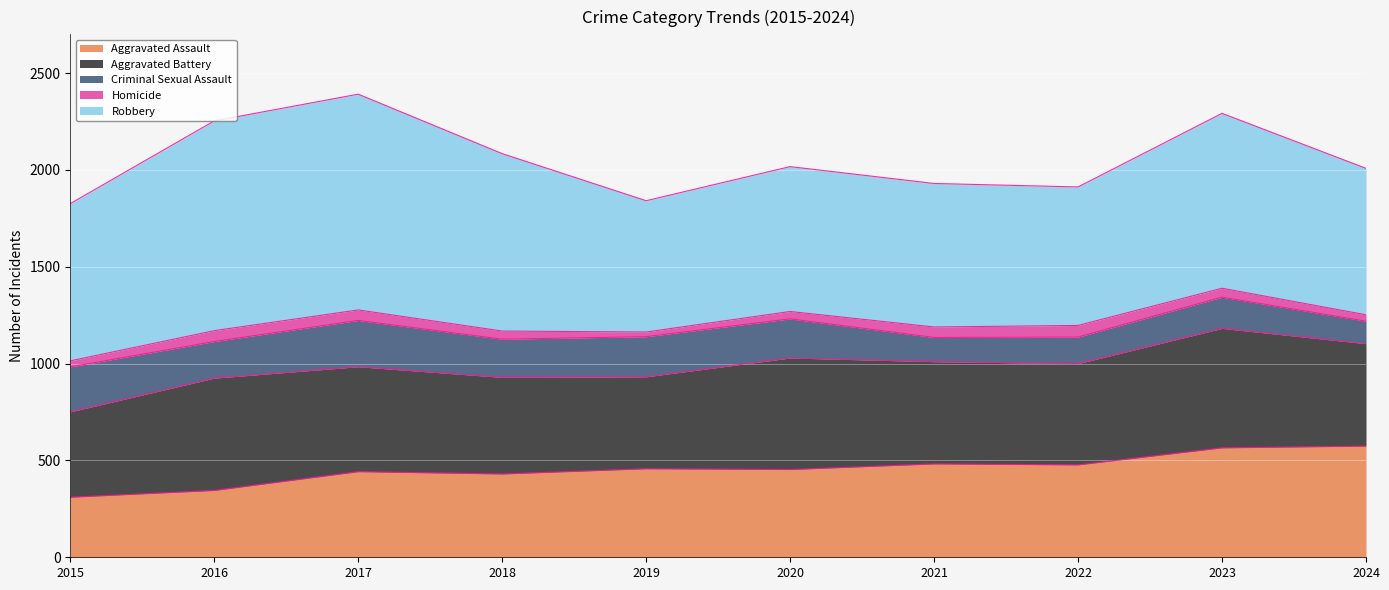

What is the minimum value shown in the chart?

24